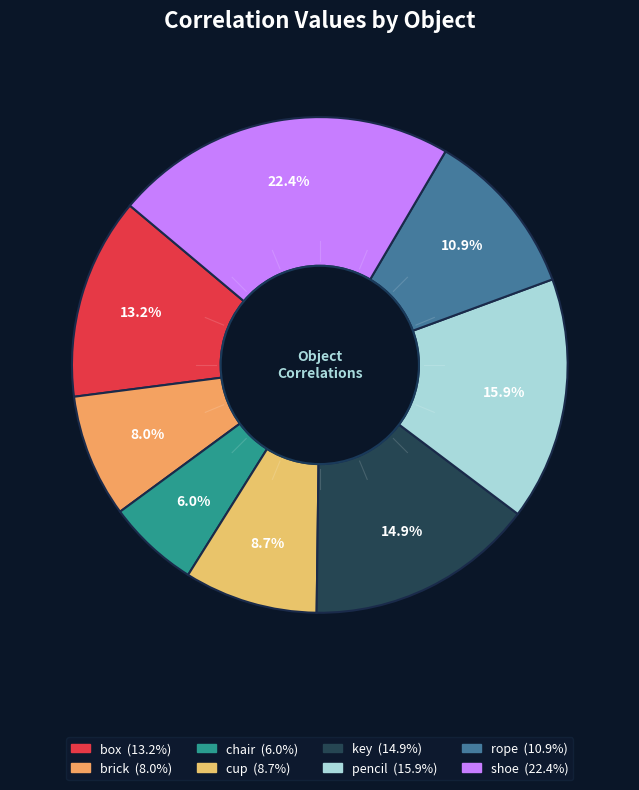

To the nearest percent, what is the average slice percentage?

12%